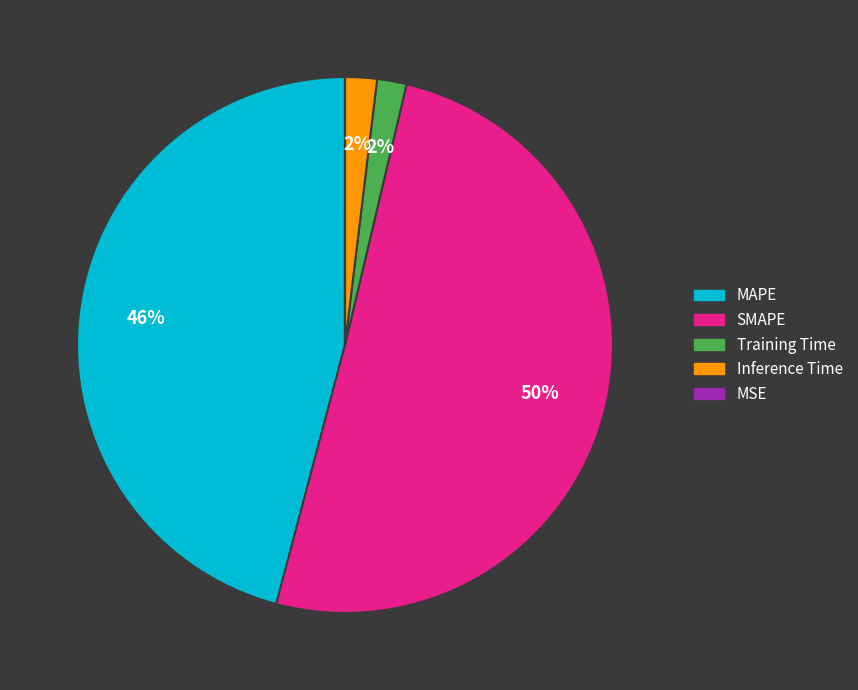

To the nearest percent, what is the average slice percentage?

20%